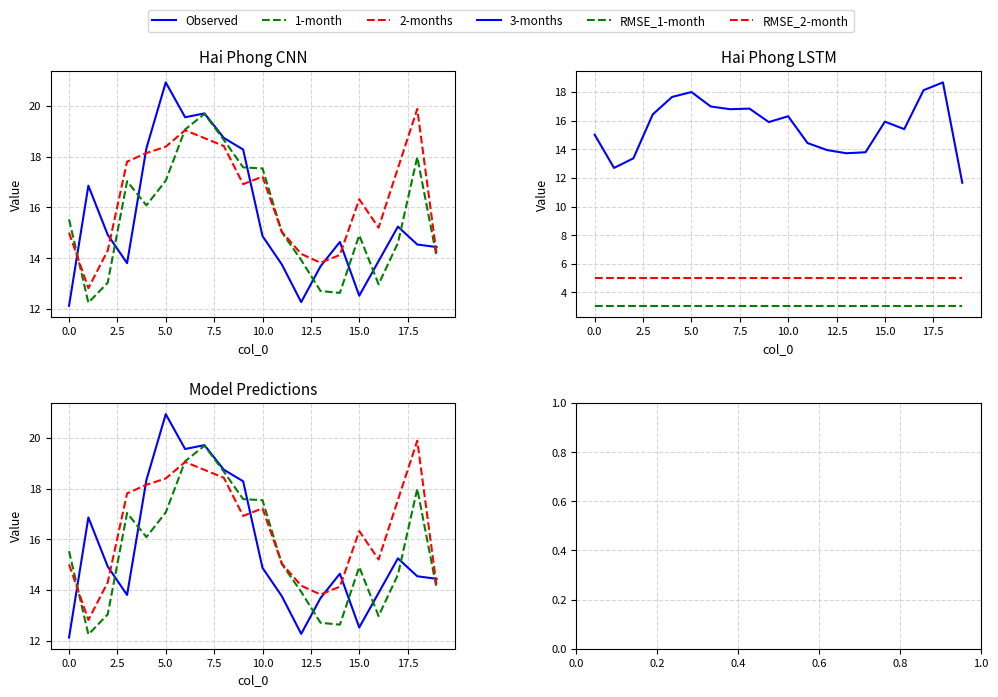

What is the label of the 7th point from the right?

13